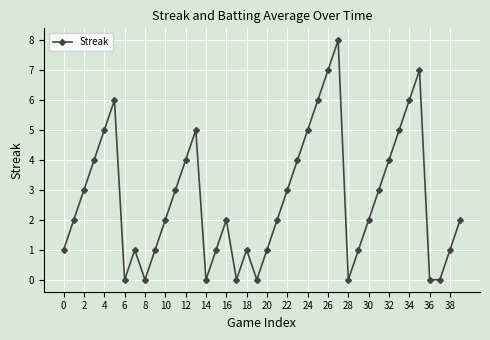

Reading right to left, extract all data points from this chart.

2	1	0	0	7	6	5	4	3	2	1	0	8	7	6	5	4	3	2	1	0	1	0	2	1	0	5	4	3	2	1	0	1	0	6	5	4	3	2	1